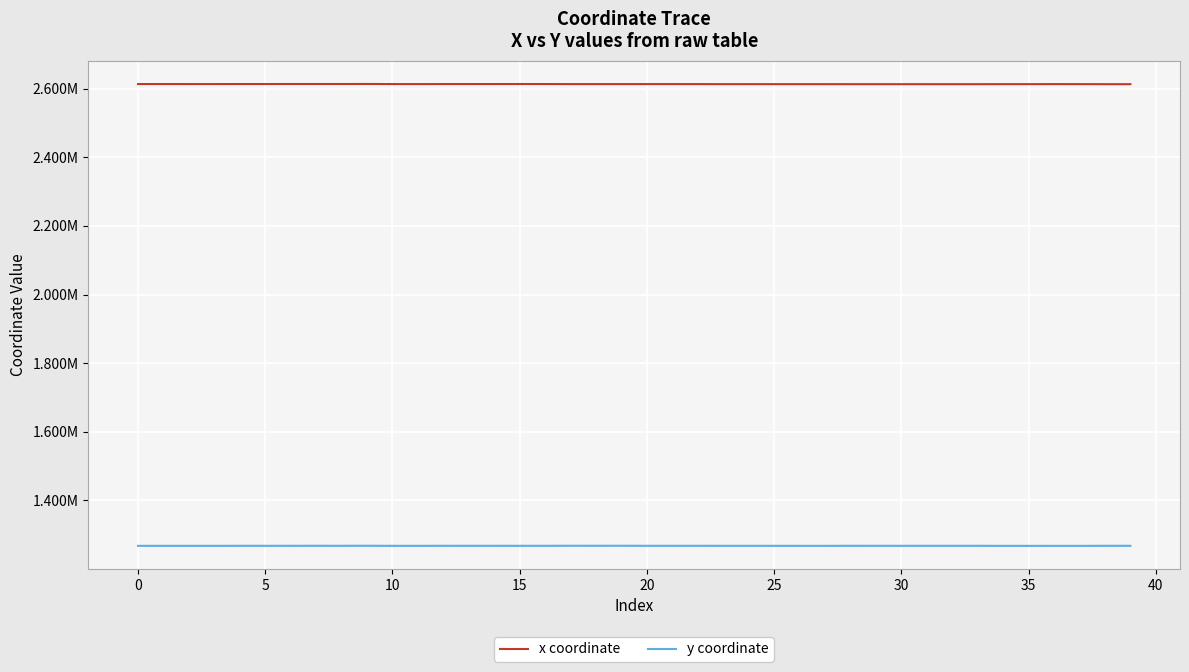

What are all the series names shown in the legend?

x coordinate, y coordinate